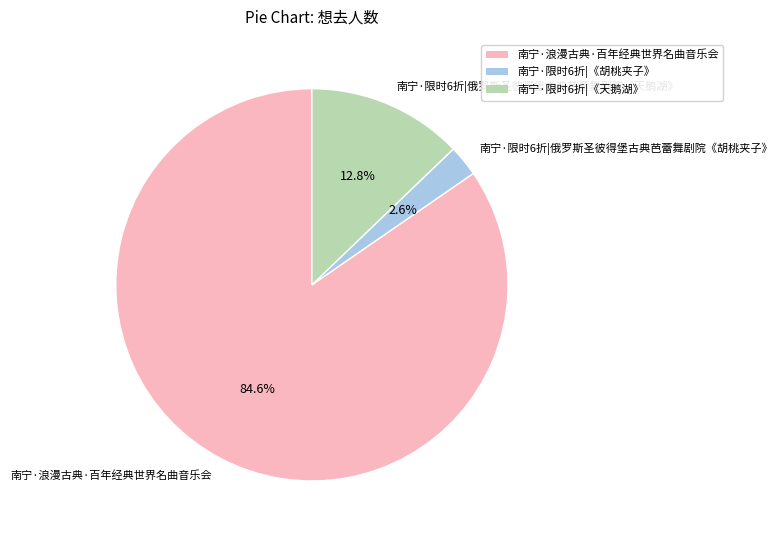

True or false: 南宁·浪漫古典·百年经典世界名曲音乐会 accounts for 96% of the total.

False